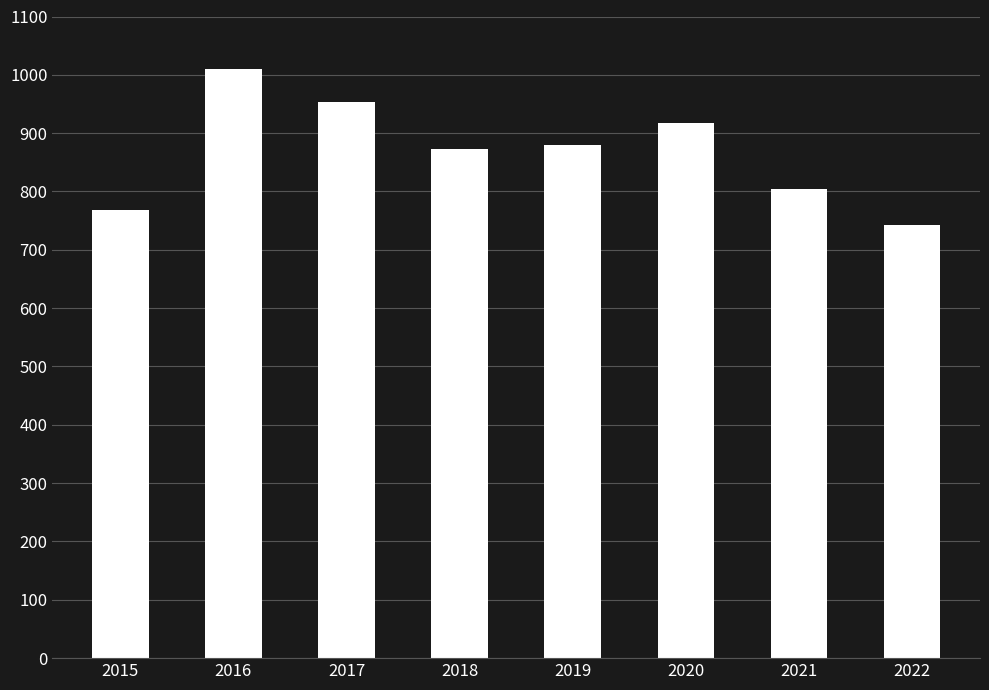

Count the values in the range 804 to 954.

5